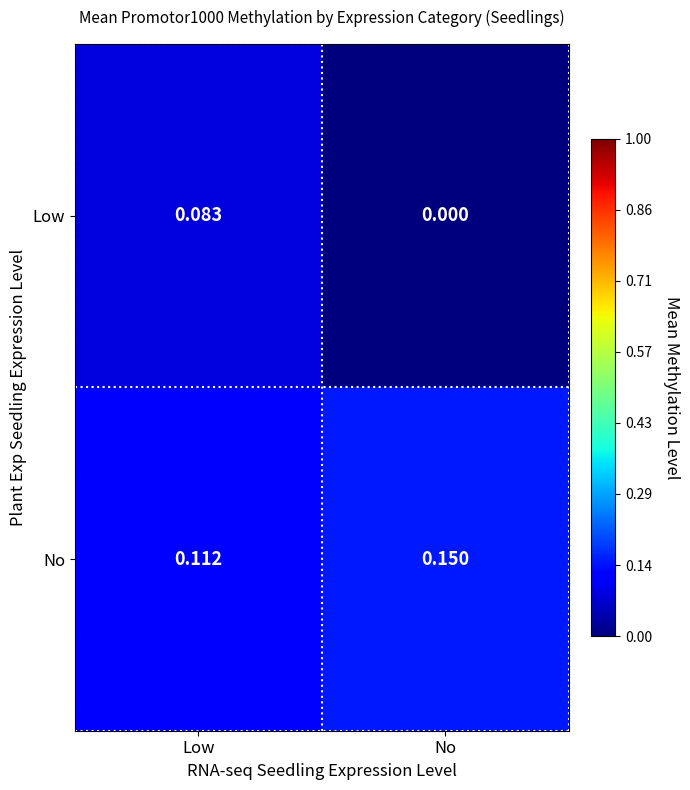

At which category does the chart reach its minimum across all series?

No